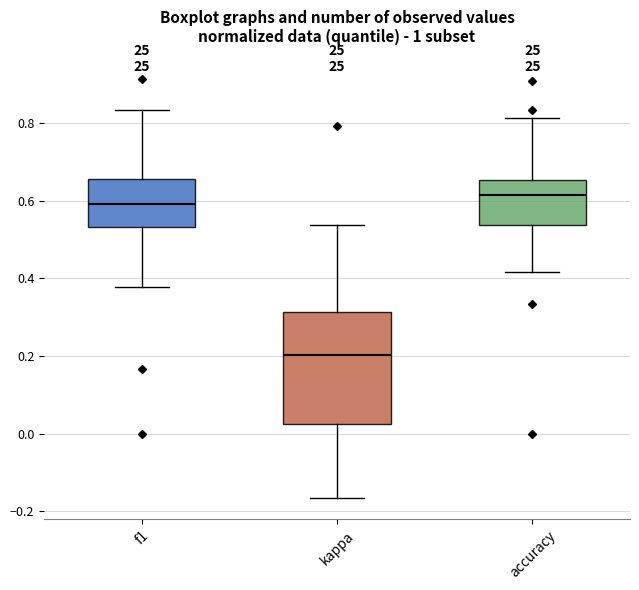

Comparing the boxes themselves (not the whiskers), which one is the tallest?

kappa